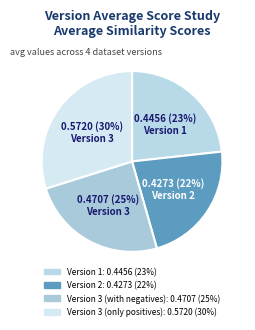

How many slices are in this pie chart?

4